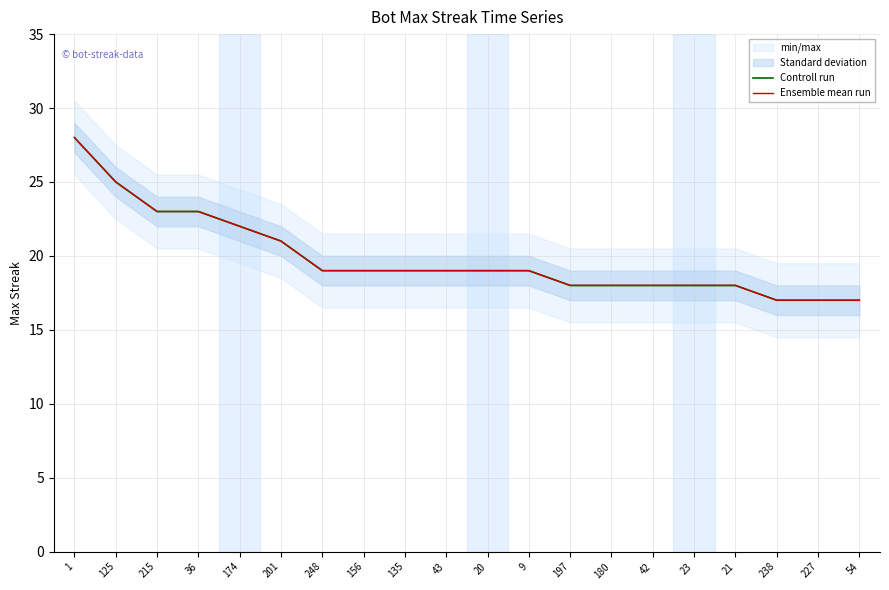

List the labels in order of Controll run value, largest first.

1, 125, 215, 36, 174, 201, 248, 156, 135, 43, 20, 9, 197, 180, 42, 23, 21, 238, 227, 54